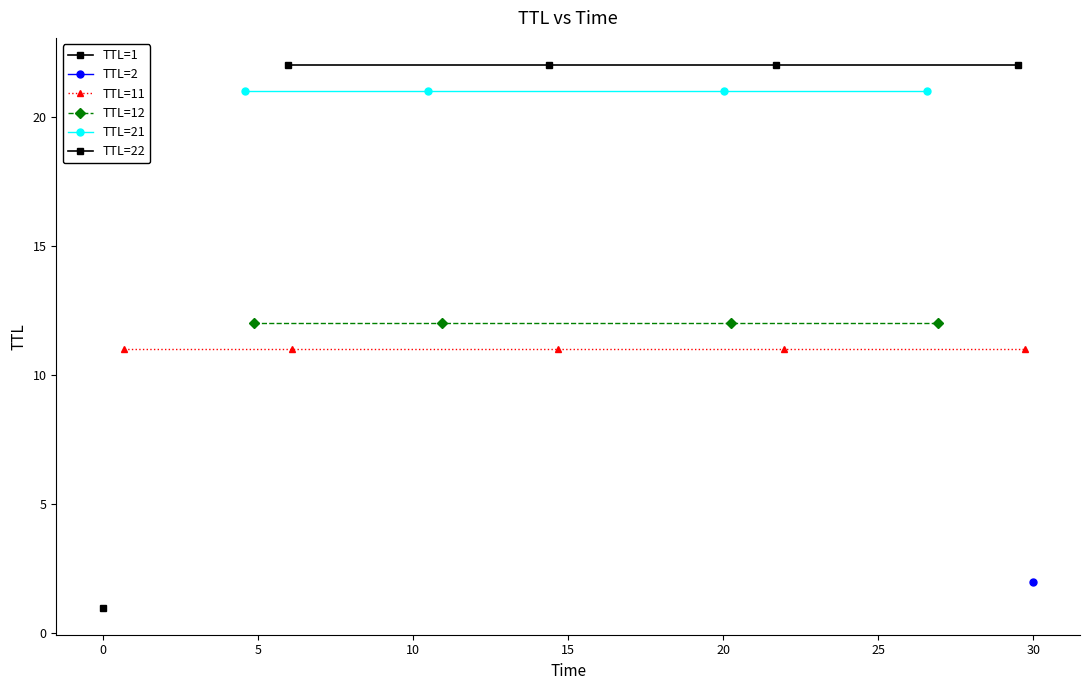

Reading left to right, list all the values displayed in this chart.

0.0	0.7	4.6	4.9	6.0	6.1	10.5	10.9	14.4	14.7	20.0	20.2	21.7	22.0	26.6	26.9	29.5	29.7	30.0